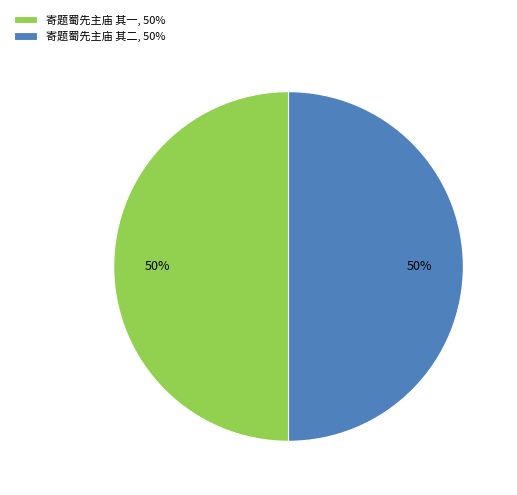

Approximately how many times larger is the value at 寄题蜀先主庙 其一, 50% compared to 寄题蜀先主庙 其二, 50%?

1.0